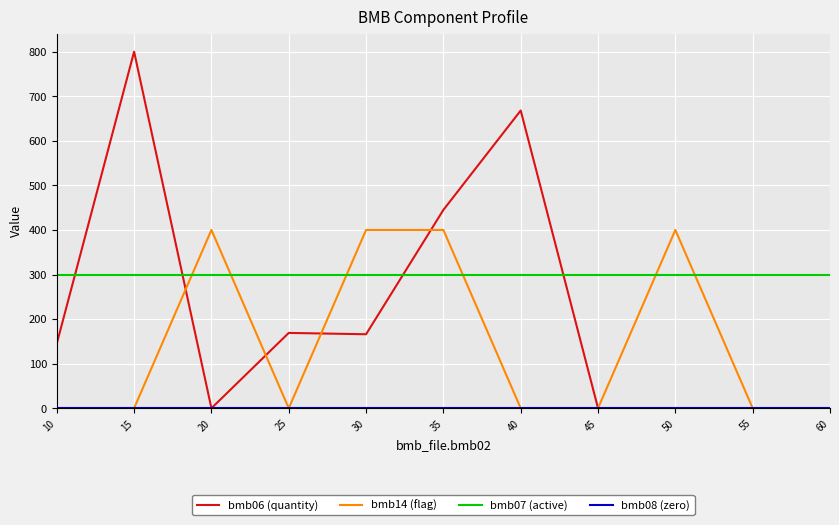

True or false: bmb06 (quantity) and bmb07 (active) cross at least once.

True